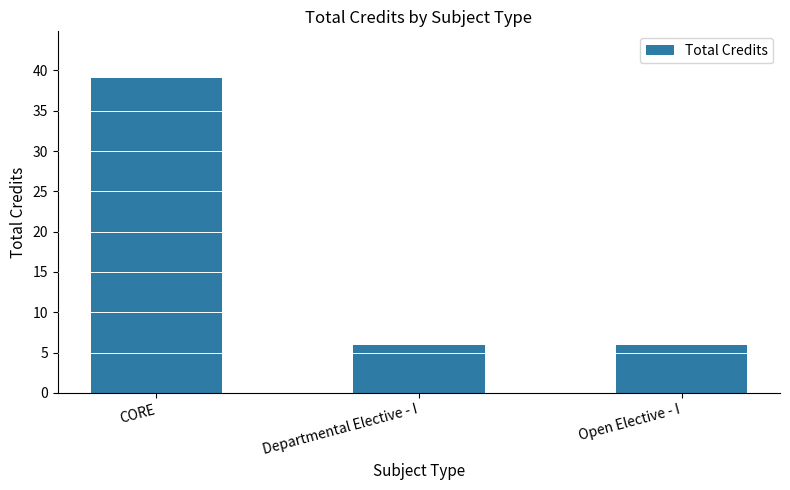

What is the minimum value shown in the chart?

6